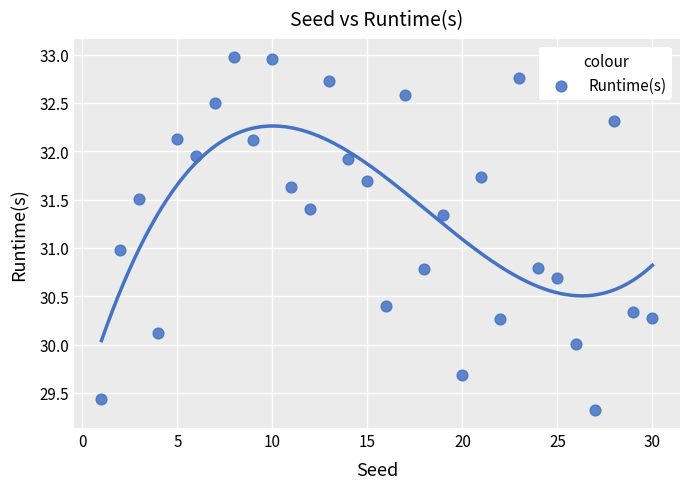

What is the range of X values (max minus min)?

29.0